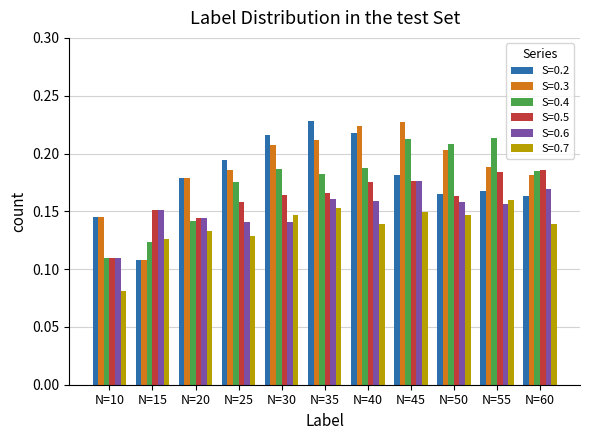

Which category has the lowest value in the S=0.2 series?

N=15